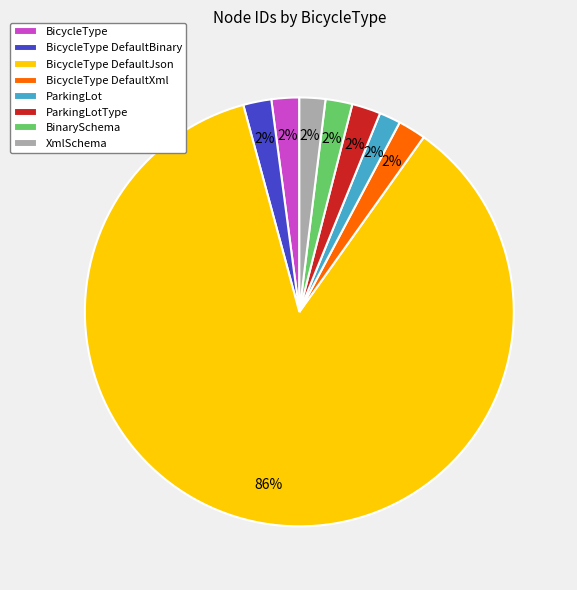

Which category accounts for the majority?

BicycleType DefaultJson